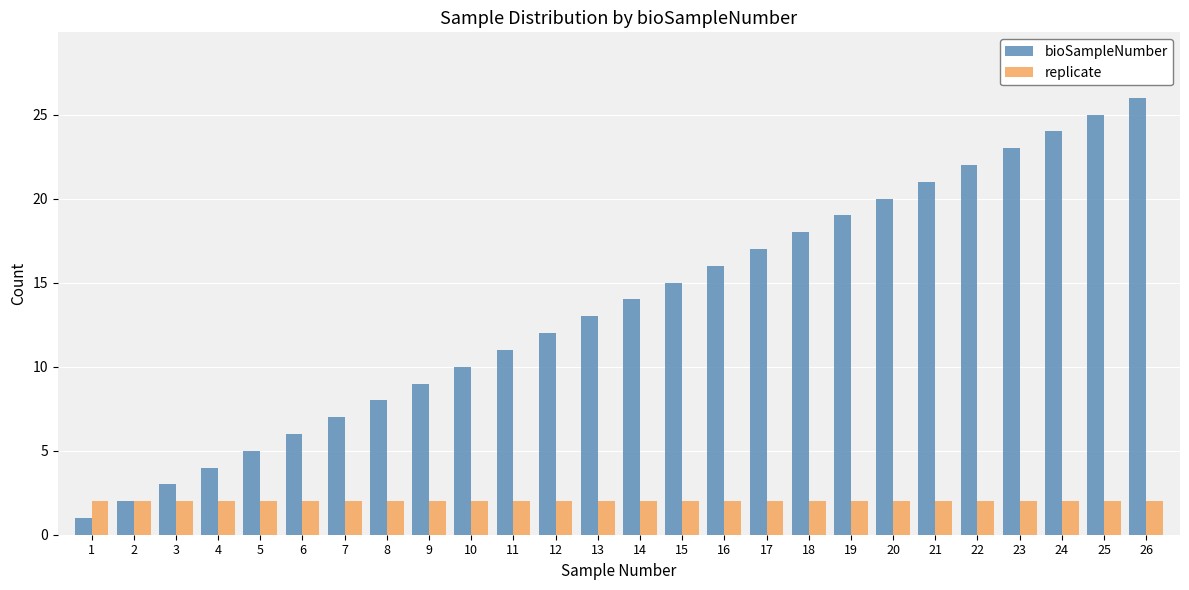

Count the number of data series in this chart.

2